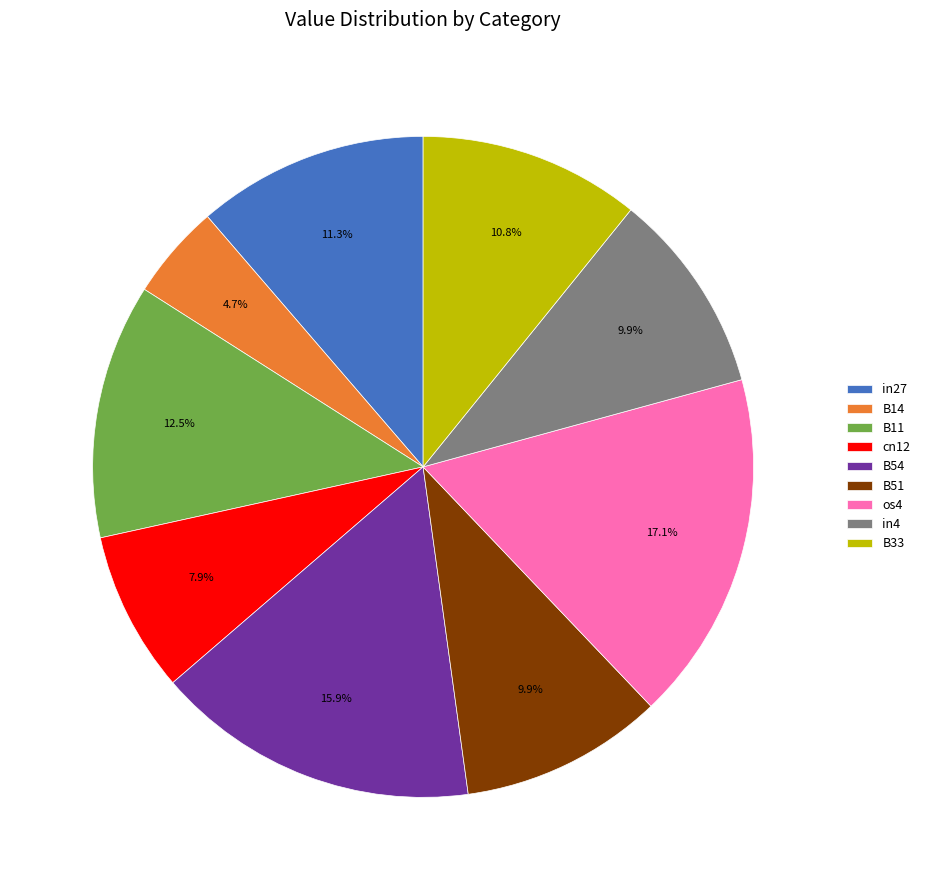

Which has a higher value, B54 or B11?

B54